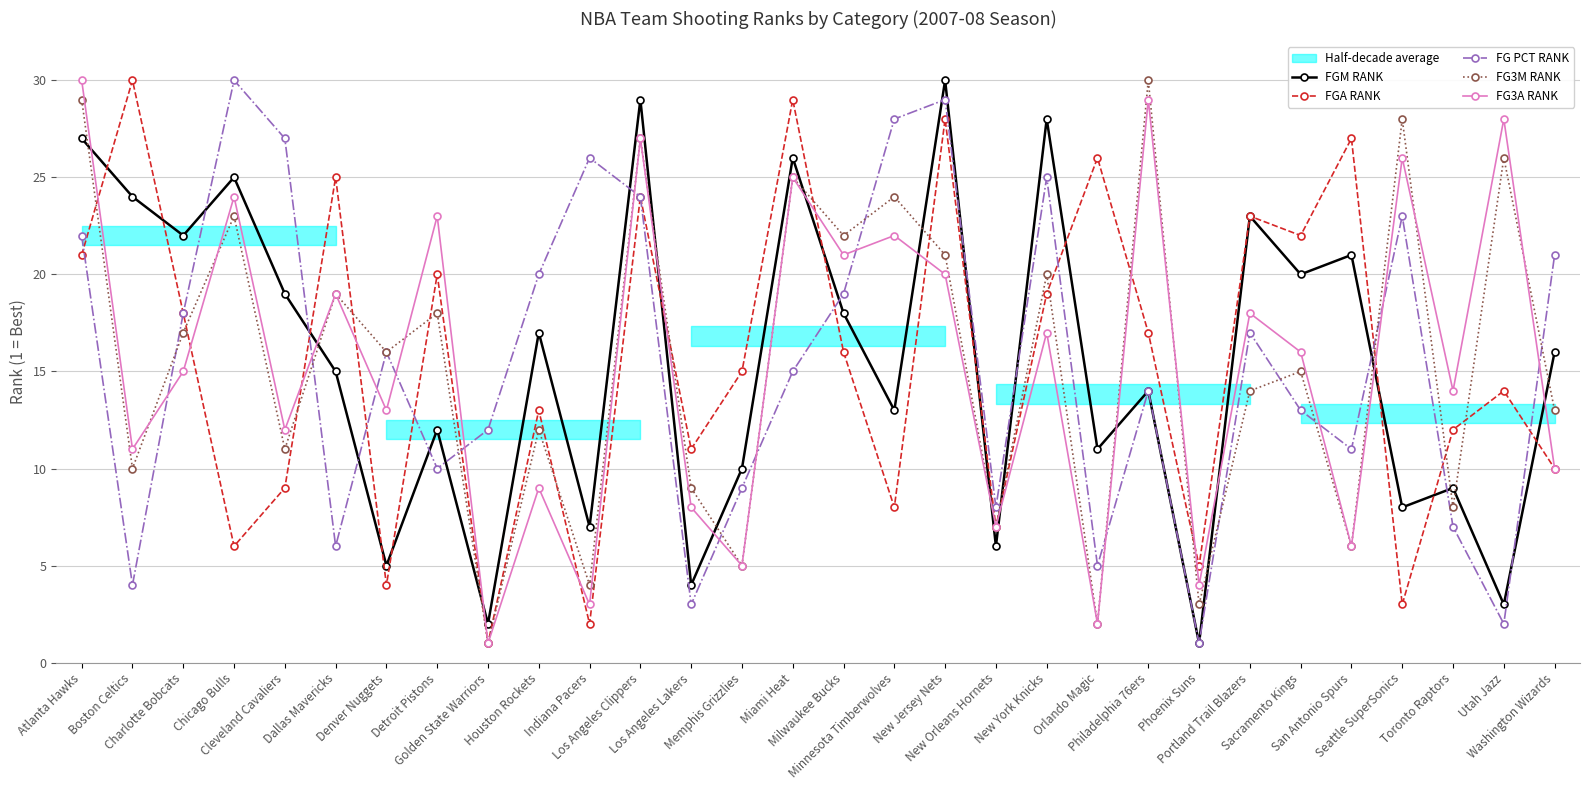

Where does the FGM RANK series first go above 16?

Atlanta Hawks